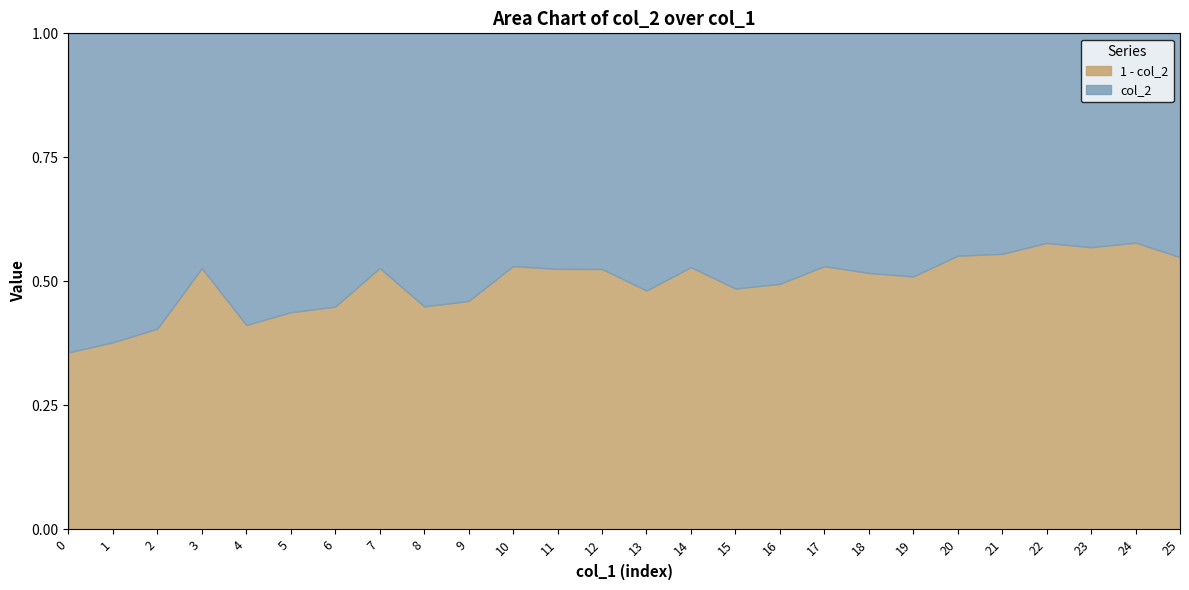

What are all the series names shown in the legend?

1 - col_2, col_2